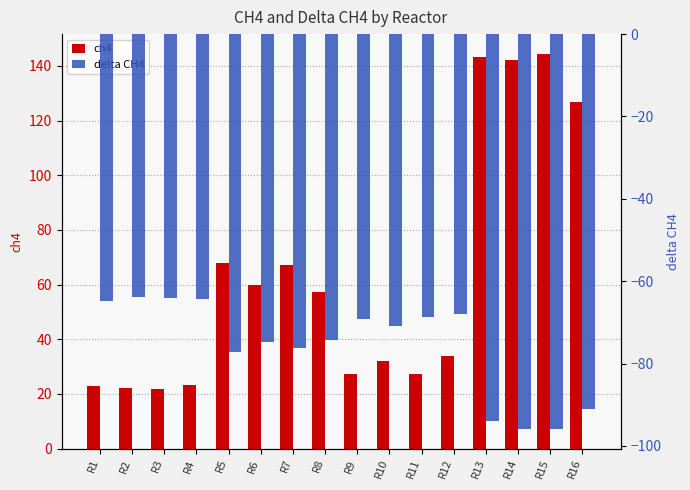

Which series changed the most between R1 and R2?

delta CH4